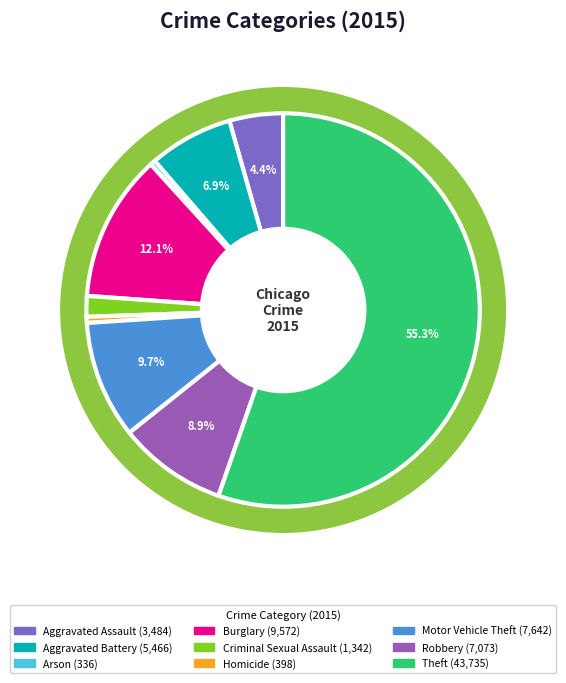

Which category has the smallest portion of the pie?

Arson